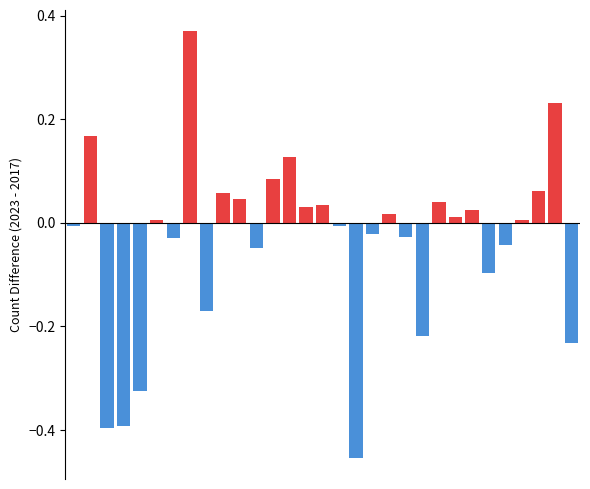

Which has a higher value, 7 or 30?

7